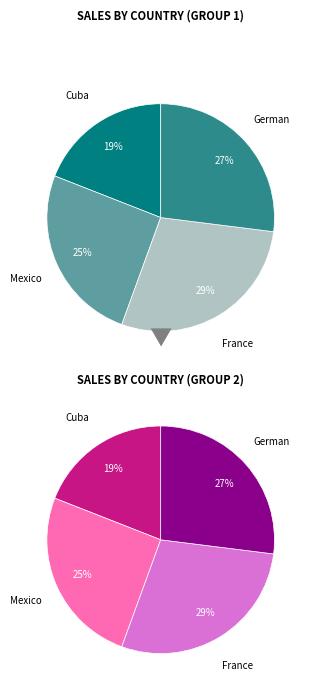

Does France account for over 50% of the chart?

No